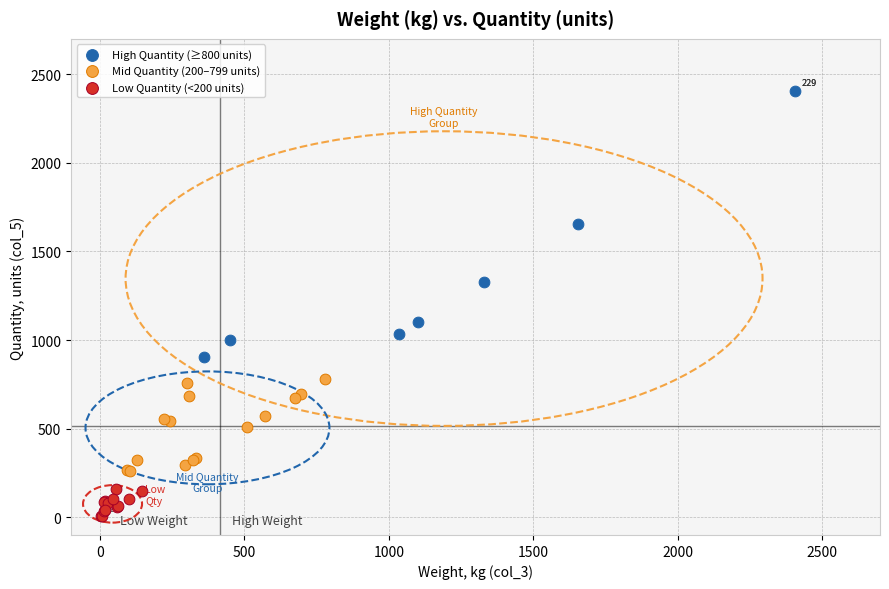

Which series has the widest spread of Y values?

High Quantity (≥800 units)